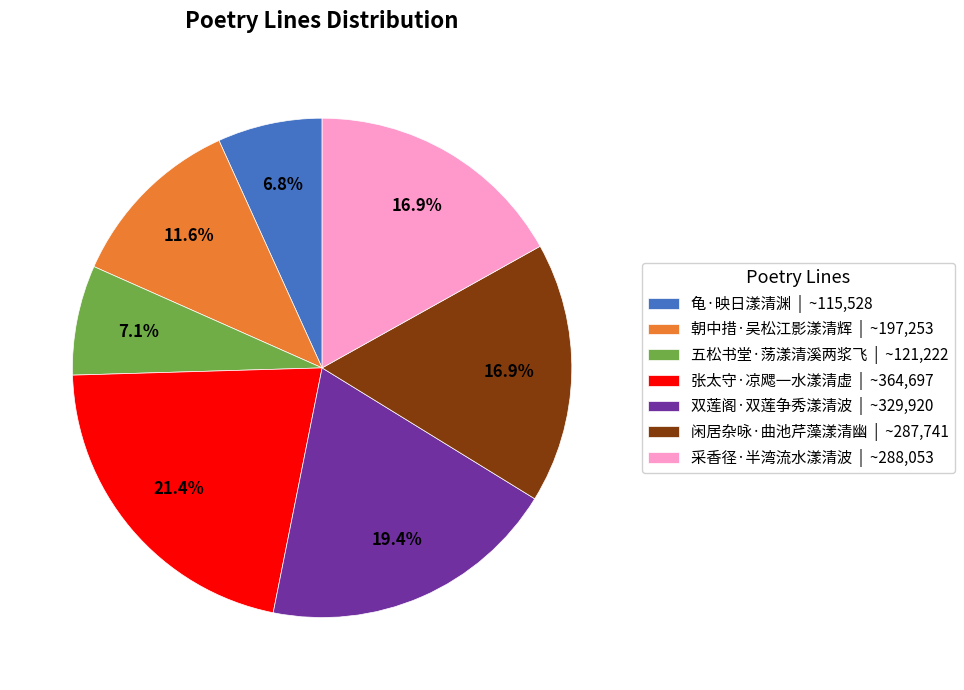

To the nearest percent, what is the average slice percentage?

14%